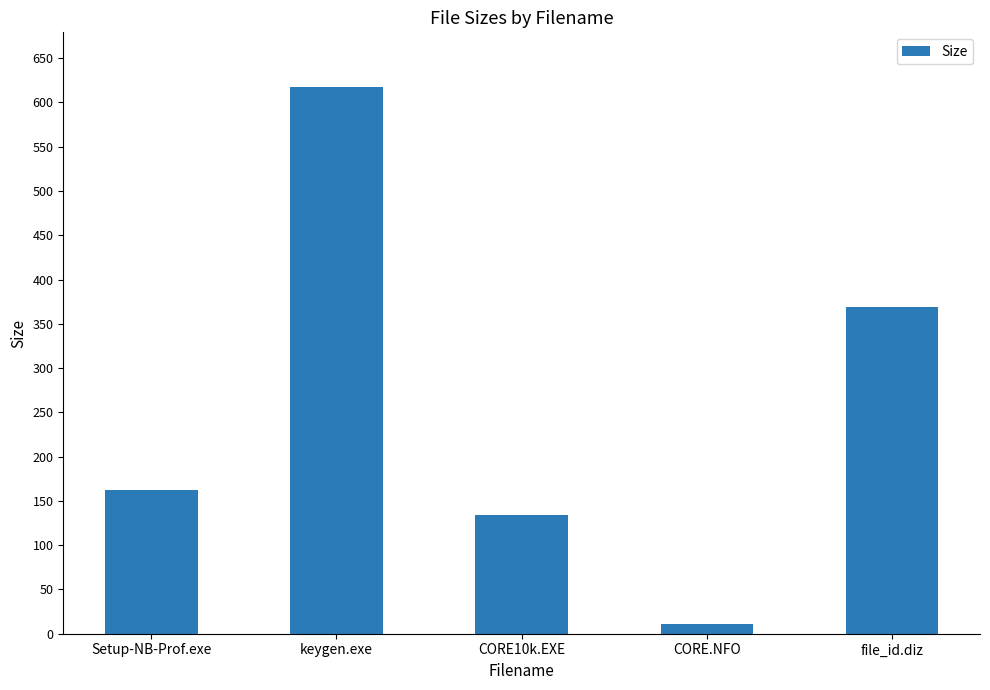

The value at Setup-NB-Prof.exe is 87.6. True or false?

False